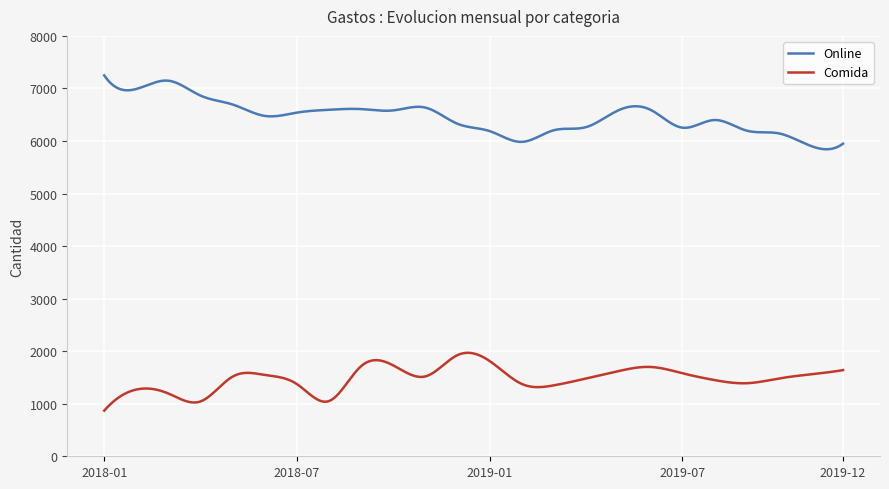

Count the number of categories in the chart.

300